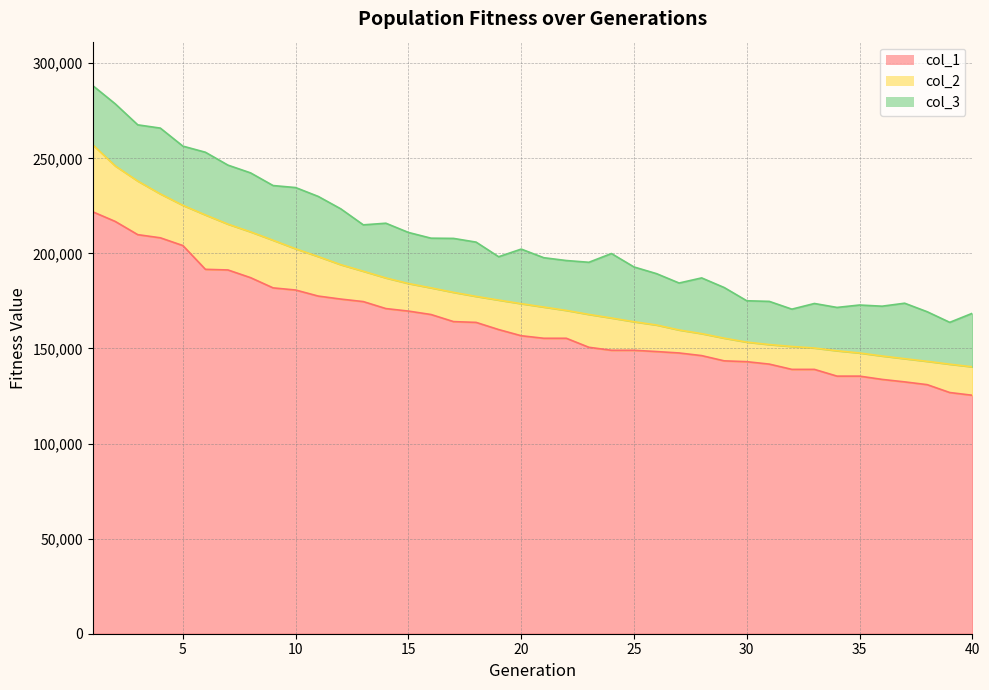

What is the average value of the col_1 series?

162583